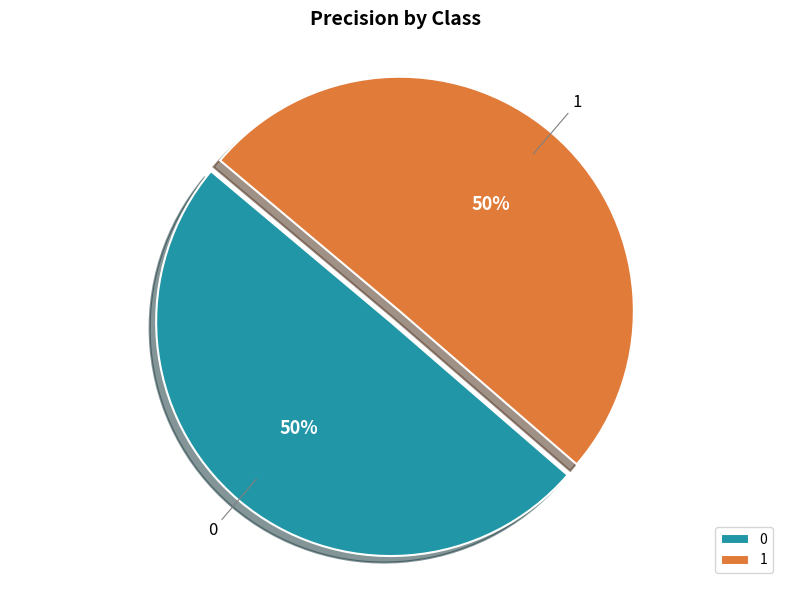

To the nearest percent, what is the average slice percentage?

50%